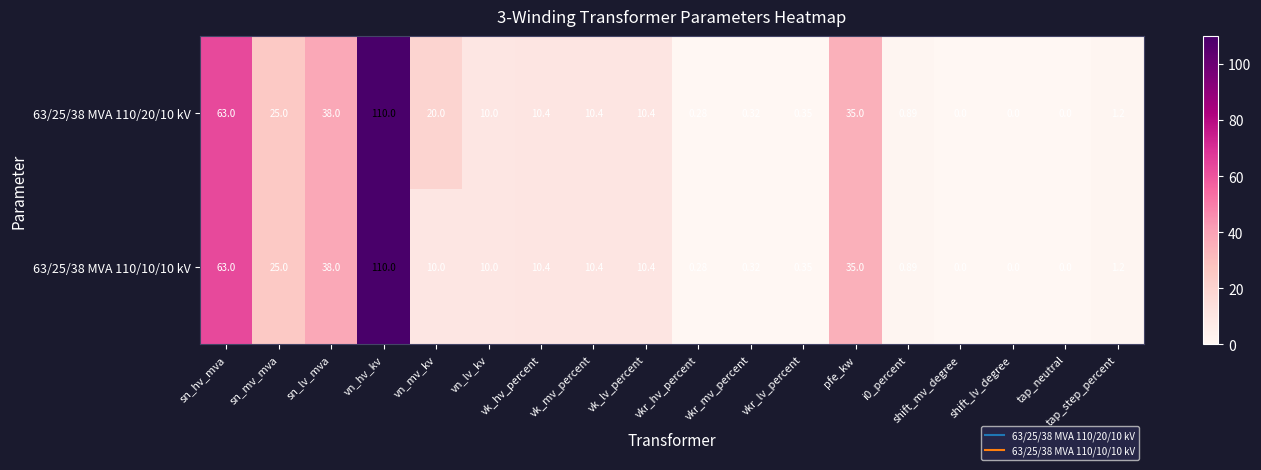

At which label does 63/25/38 MVA 110/10/10 kV first exceed 10?

sn_hv_mva